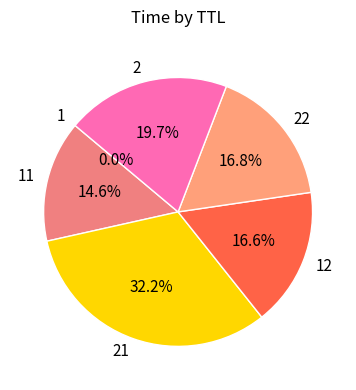

Is there any slice that represents more than half of the pie?

No